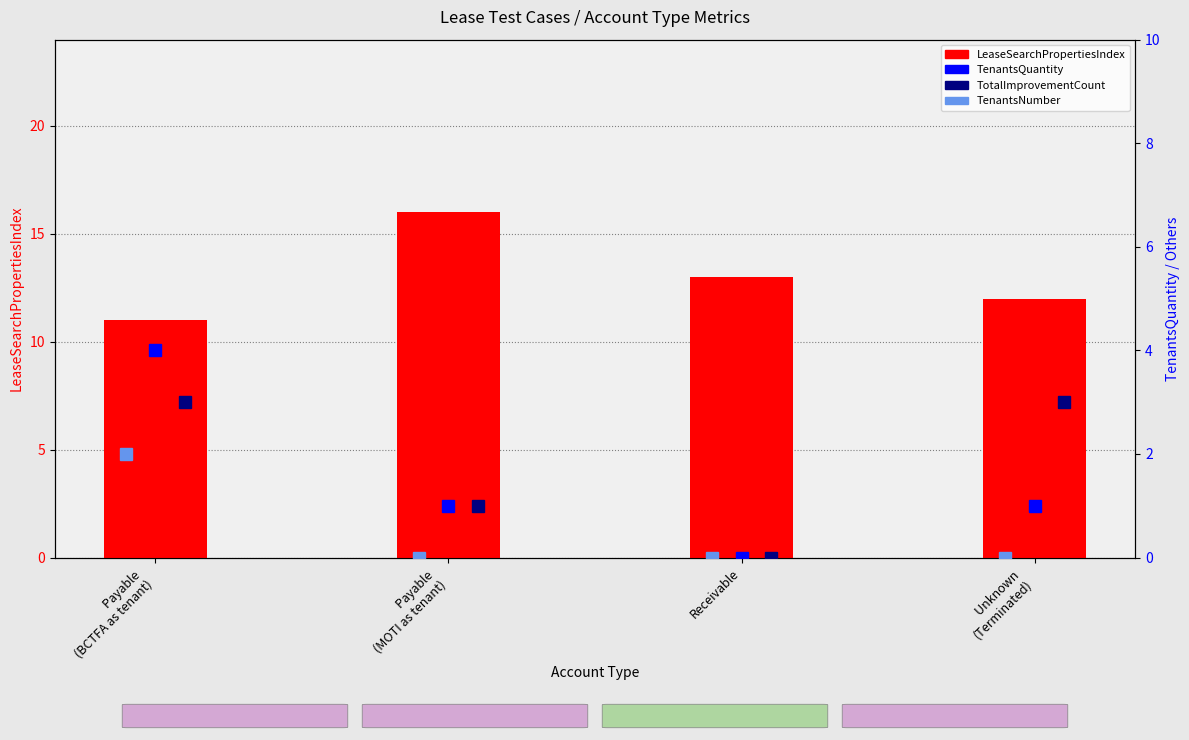

What is the difference between the maximum and minimum values in the TenantsQuantity series?

4